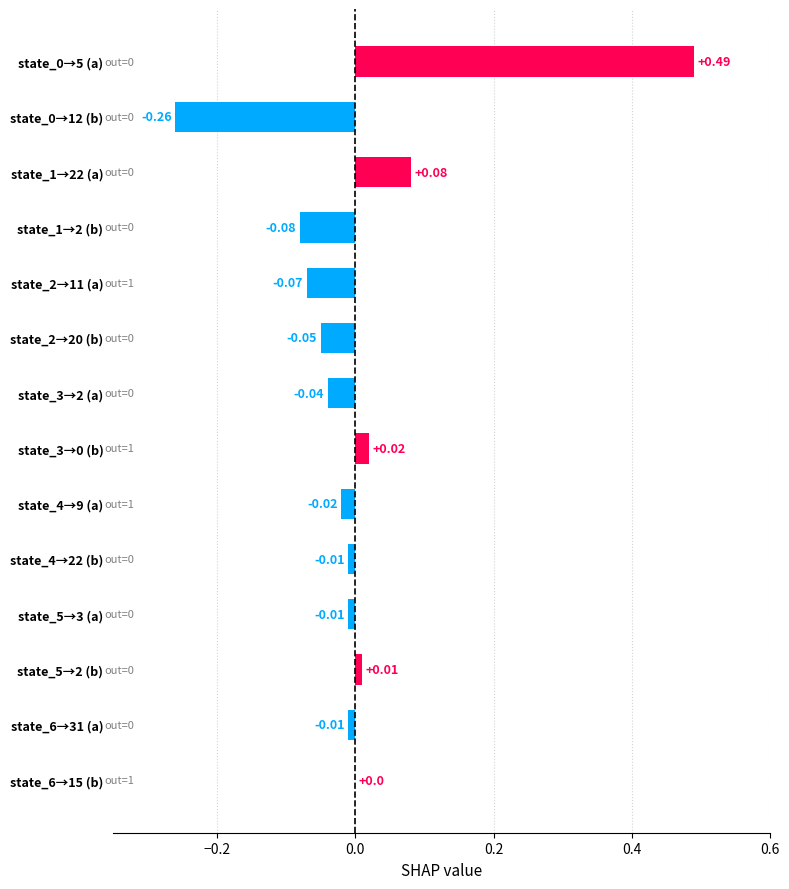

Which has a higher value, state_6→31 (a) or state_4→9 (a)?

state_6→31 (a)